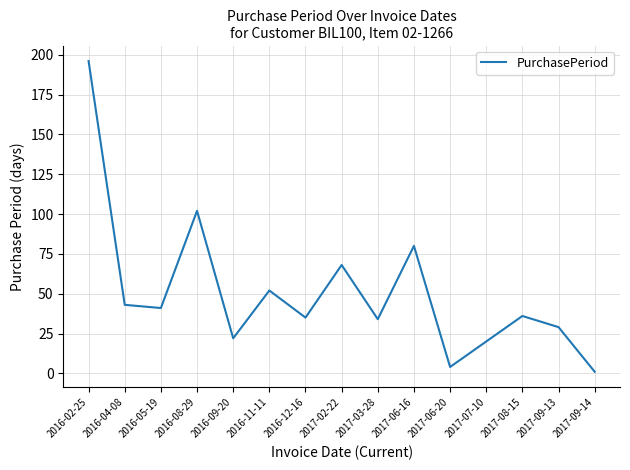

What is the minimum value shown in the chart?

1